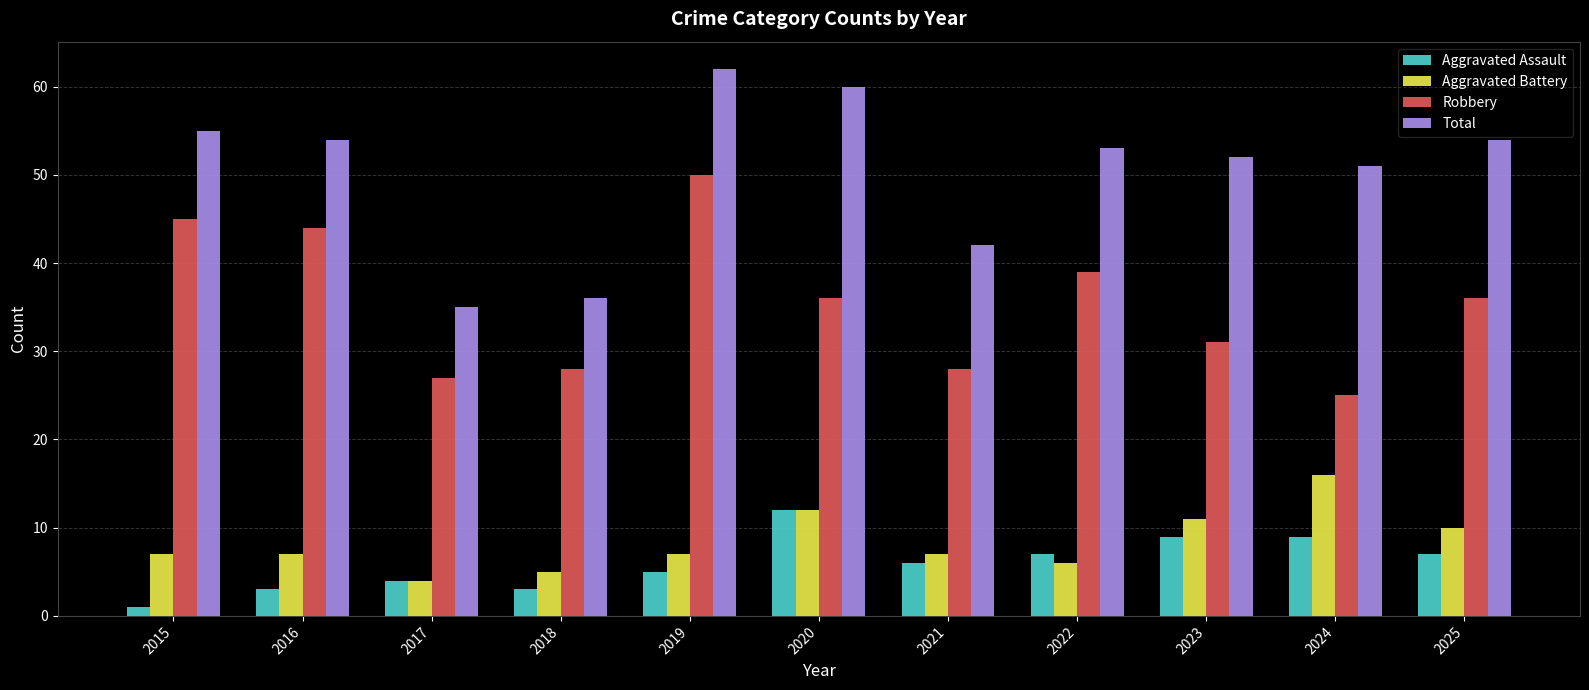

What is the value of the Total bar at the 2nd from the left?

54